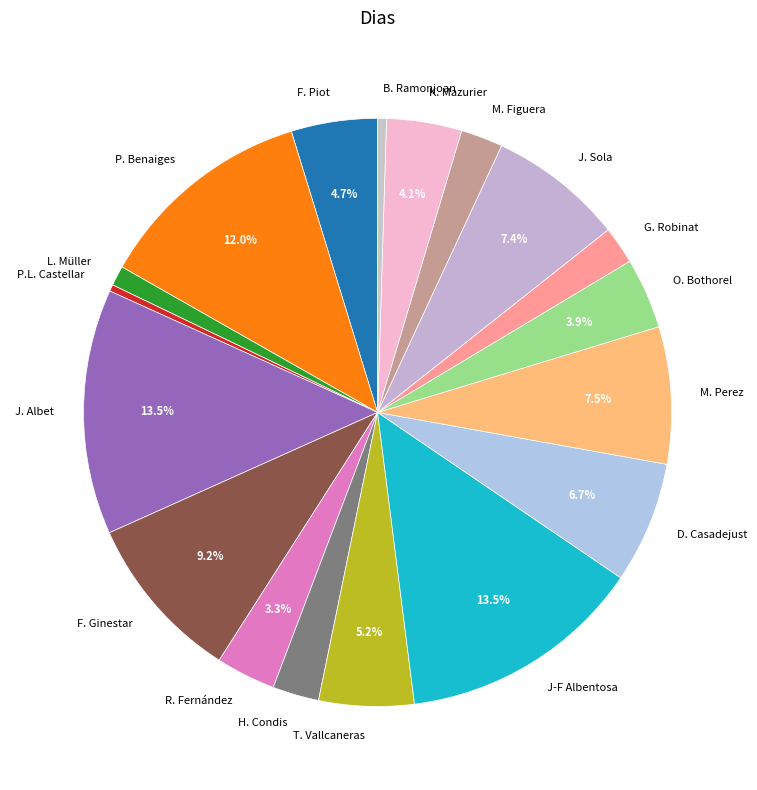

Is the sum of J. Sola and T. Vallcaneras greater than half?

No